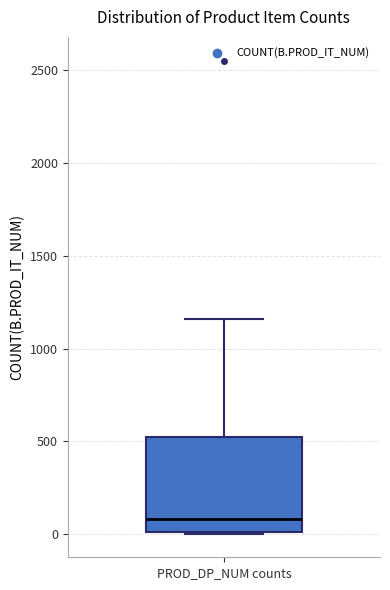

Transcribe this box plot: give where the median line is, the range the box spans, and where the two whiskers end, as read against the y-axis. The values are not printed on the chart, so give them approximately, as read against the axis.

median 100, box 0 to 500, whiskers 0 to 1150